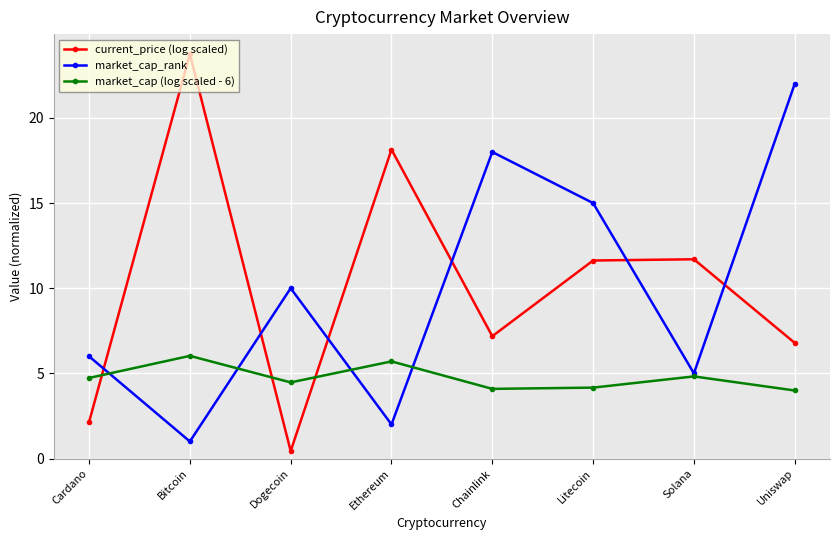

Which series ends up on top after the final intersection of market_cap (log scaled - 6) and market_cap_rank?

market_cap_rank